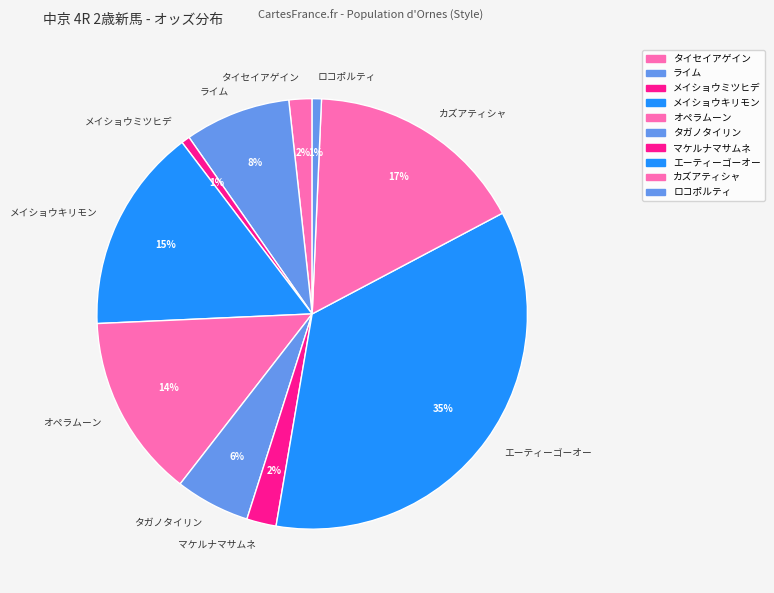

To the nearest percent, what is the combined percentage of タガノタイリン and メイショウキリモン?

21%